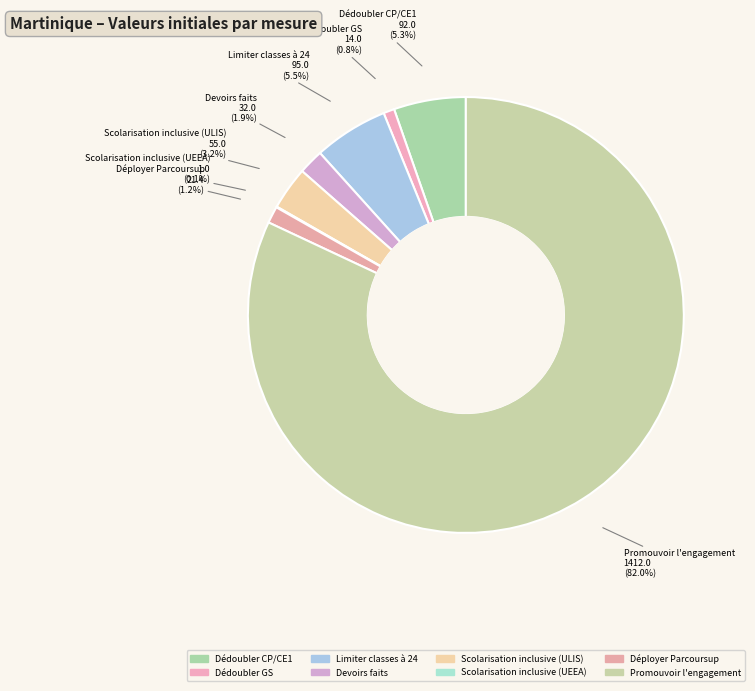

Is there a majority slice in this chart?

Yes